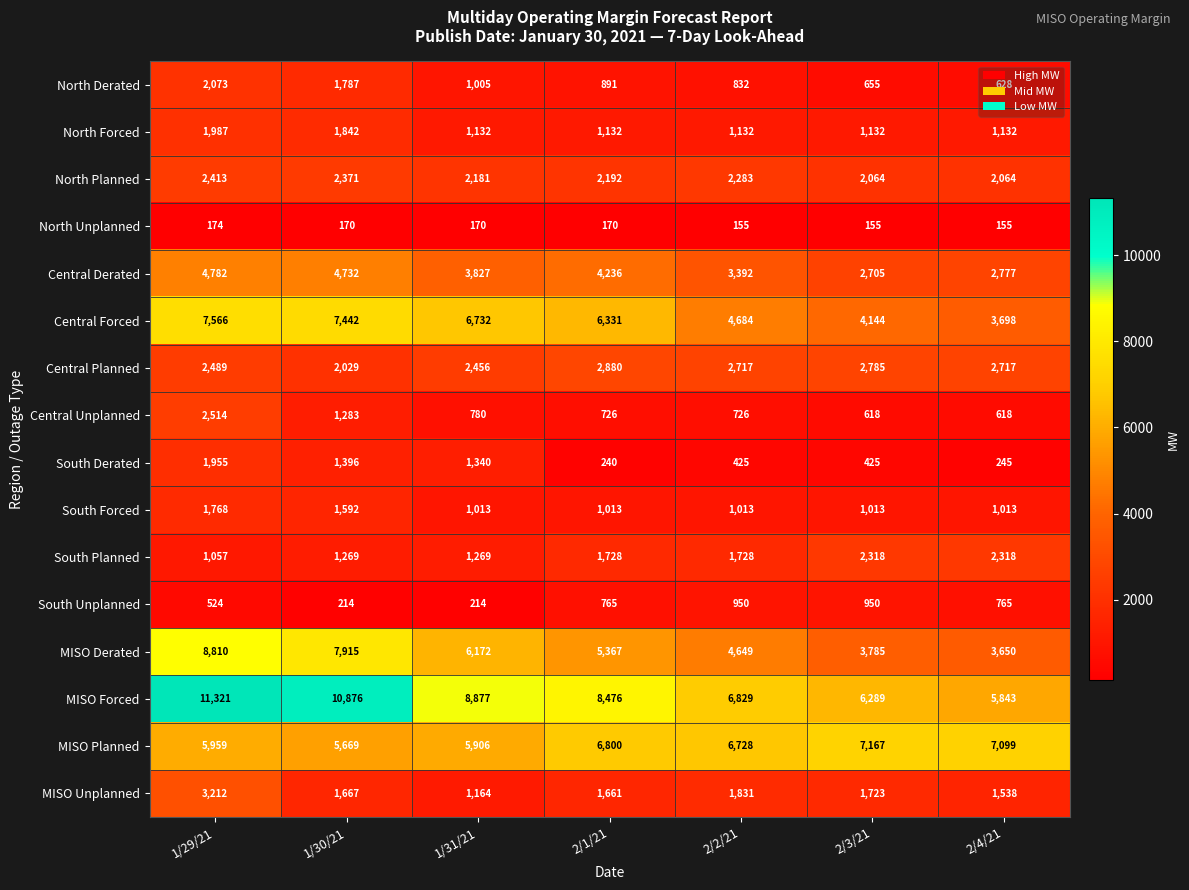

Which series has the widest spread of values?

MISO Forced